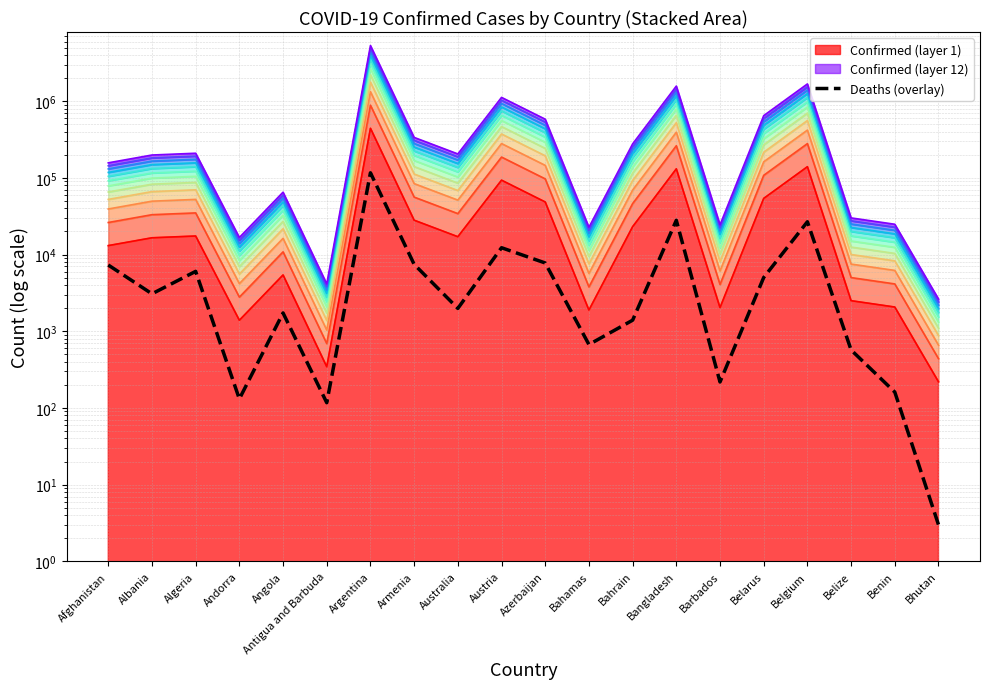

What is the difference between the maximum and second lowest values?

116363